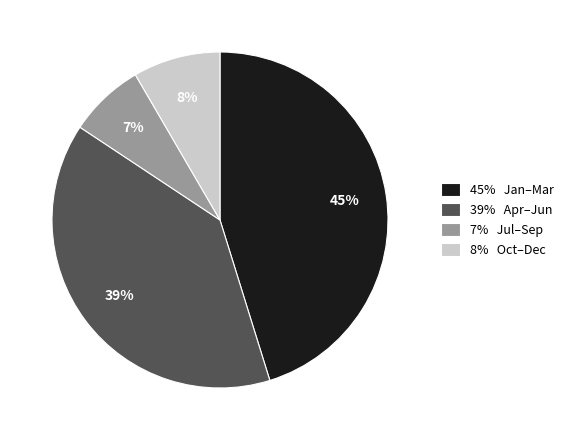

What is the smallest slice in the pie chart?

7% Jul–Sep